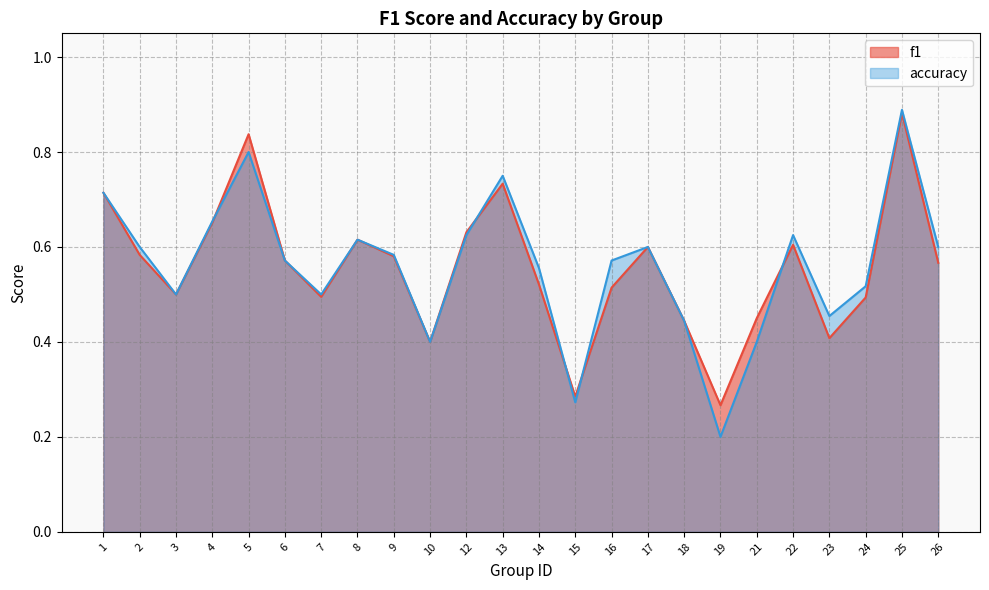

How many distinct data groups are displayed?

2